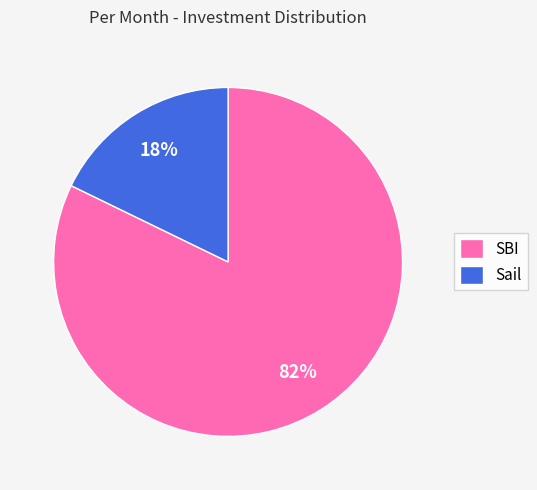

Rank the categories by value from lowest to highest.

Sail, SBI